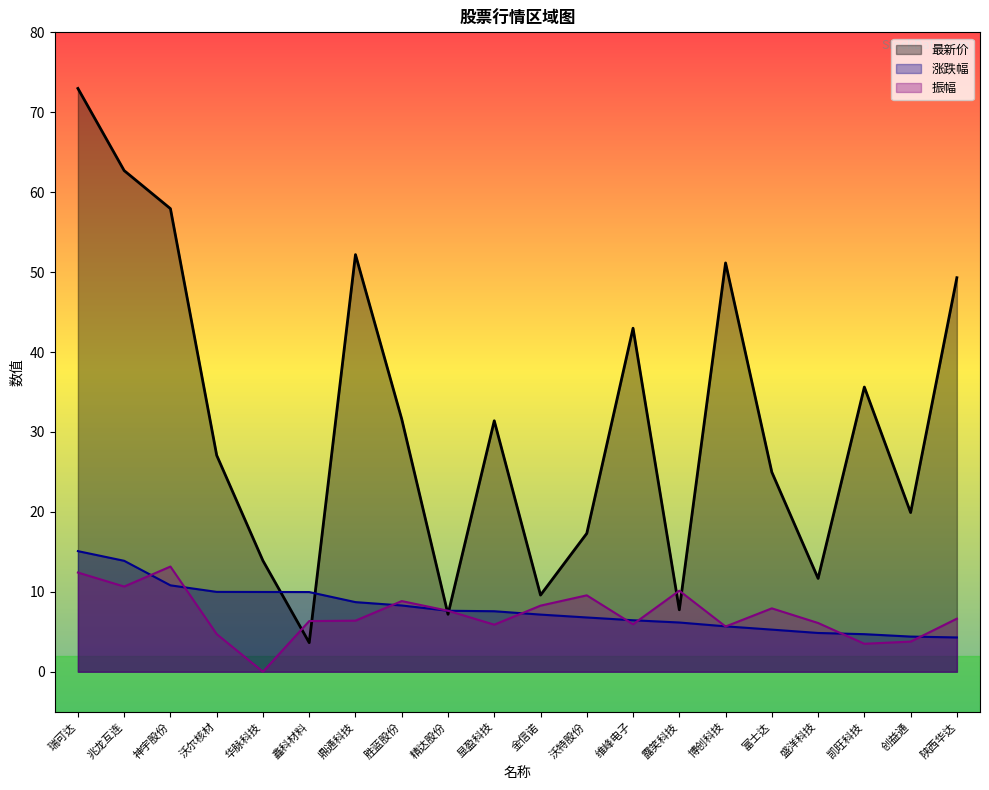

Reading left to right, extract all data points from this chart.

最新价: 瑞可达=73.0	兆龙互连=62.7	神宇股份=57.9	沃尔核材=27.1	华脉科技=13.9	鑫科材料=3.6	鼎通科技=52.2	胜蓝股份=31.6	精达股份=7.2	显盈科技=31.4	金信诺=9.6	沃特股份=17.3	维峰电子=43.0	露笑科技=7.8	博创科技=51.1	富士达=25.0	盛洋科技=11.7	凯旺科技=35.6	创益通=19.9	陕西华达=49.3
涨跌幅: 瑞可达=15.1	兆龙互连=13.9	神宇股份=10.8	沃尔核材=10.0	华脉科技=10.0	鑫科材料=10.0	鼎通科技=8.7	胜蓝股份=8.3	精达股份=7.6	显盈科技=7.6	金信诺=7.2	沃特股份=6.8	维峰电子=6.4	露笑科技=6.2	博创科技=5.7	富士达=5.3	盛洋科技=4.8	凯旺科技=4.7	创益通=4.4	陕西华达=4.3
振幅: 瑞可达=12.4	兆龙互连=10.7	神宇股份=13.2	沃尔核材=4.7	华脉科技=0.0	鑫科材料=6.3	鼎通科技=6.4	胜蓝股份=8.8	精达股份=7.6	显盈科技=5.9	金信诺=8.3	沃特股份=9.6	维峰电子=5.9	露笑科技=10.1	博创科技=5.7	富士达=7.9	盛洋科技=6.1	凯旺科技=3.5	创益通=3.8	陕西华达=6.6